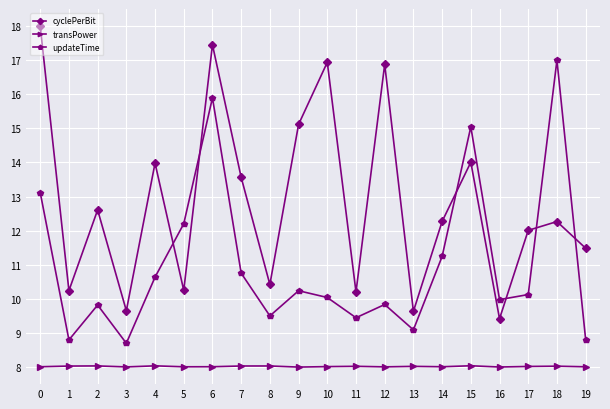

At which label does updateTime reach its minimum?

3